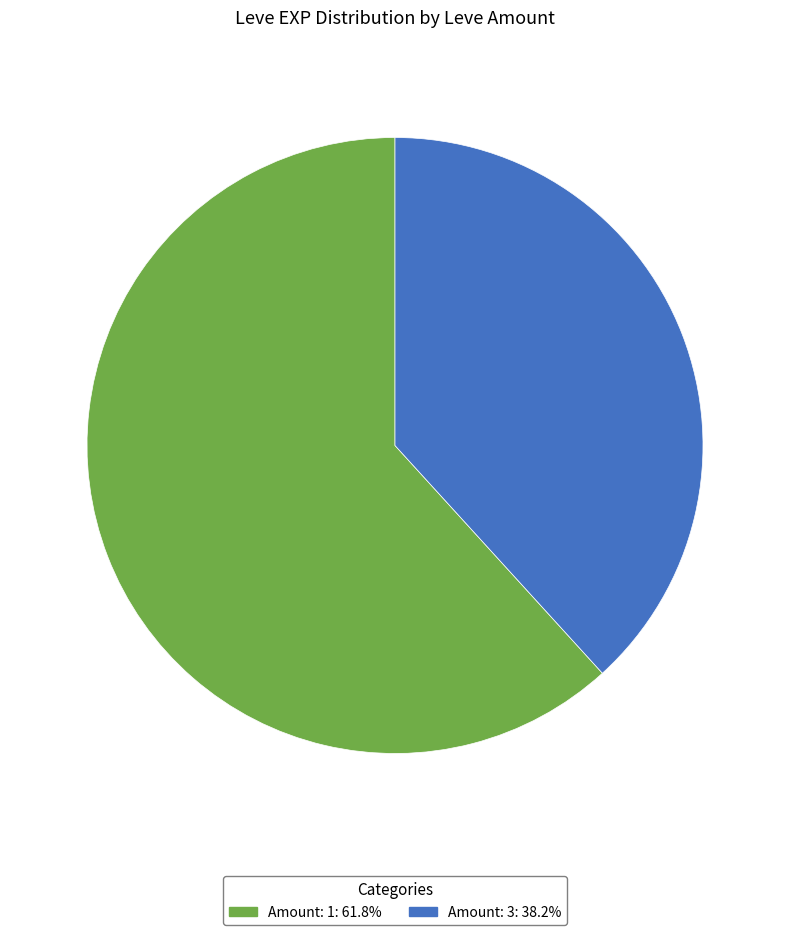

Is there any slice that represents more than half of the pie?

Yes